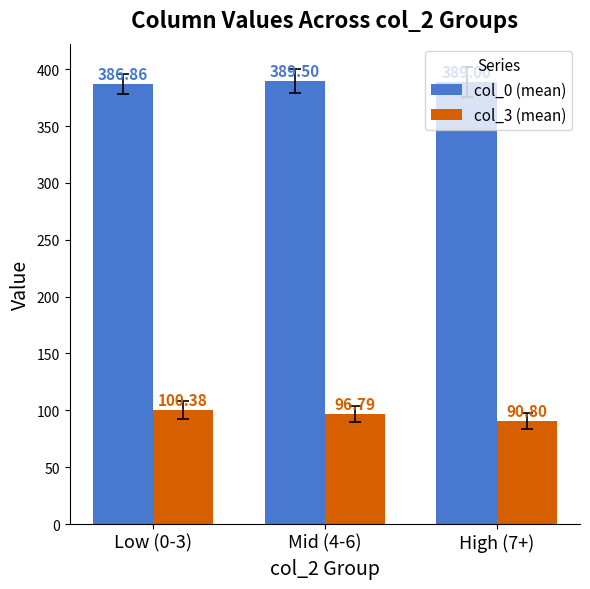

Where is col_3 (mean) nearest to the value 95?

Mid (4-6)